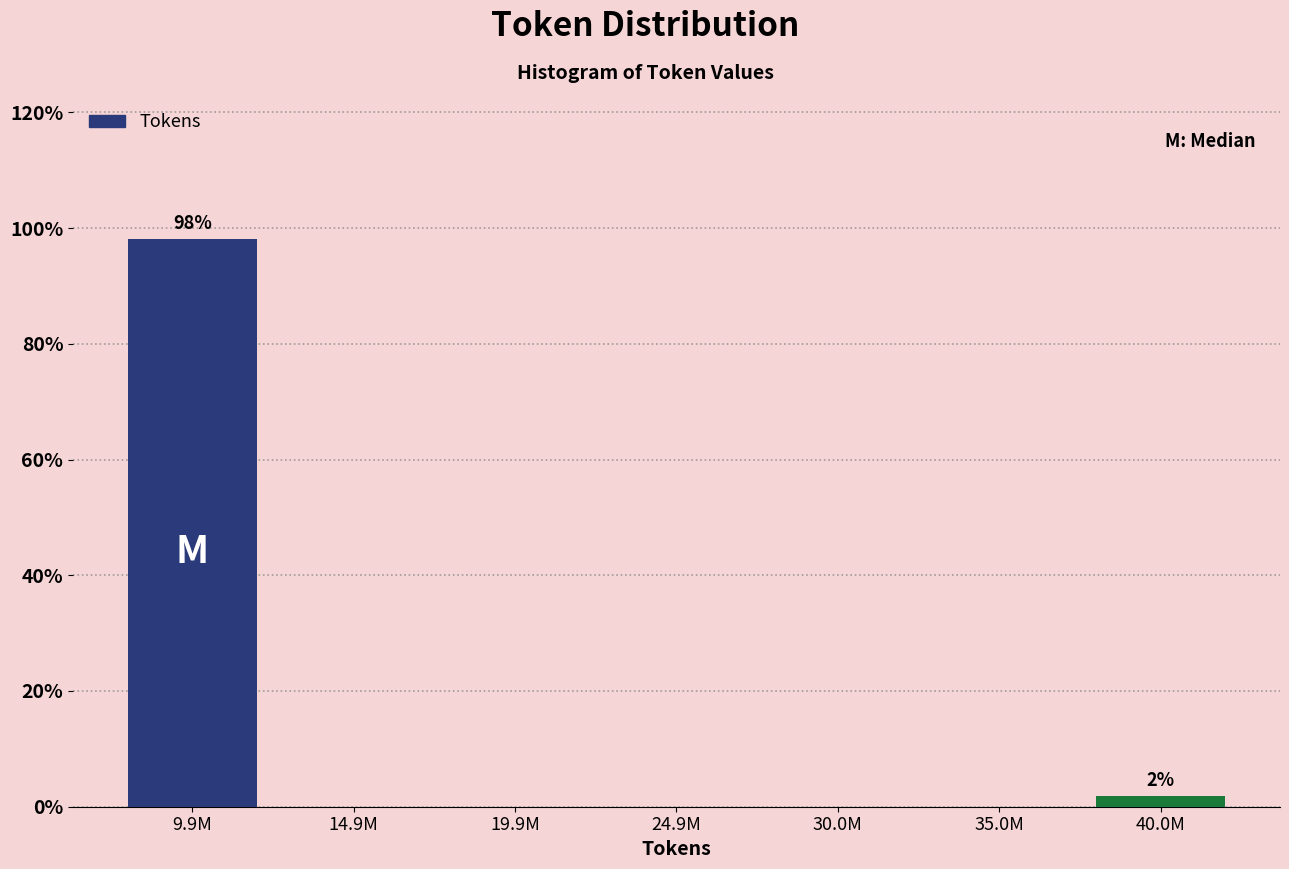

Reading left to right, transcribe all the data shown in this chart.

9.9M=98.1	14.9M=0.0	19.9M=0.0	24.9M=0.0	30.0M=0.0	35.0M=0.0	40.0M=1.9